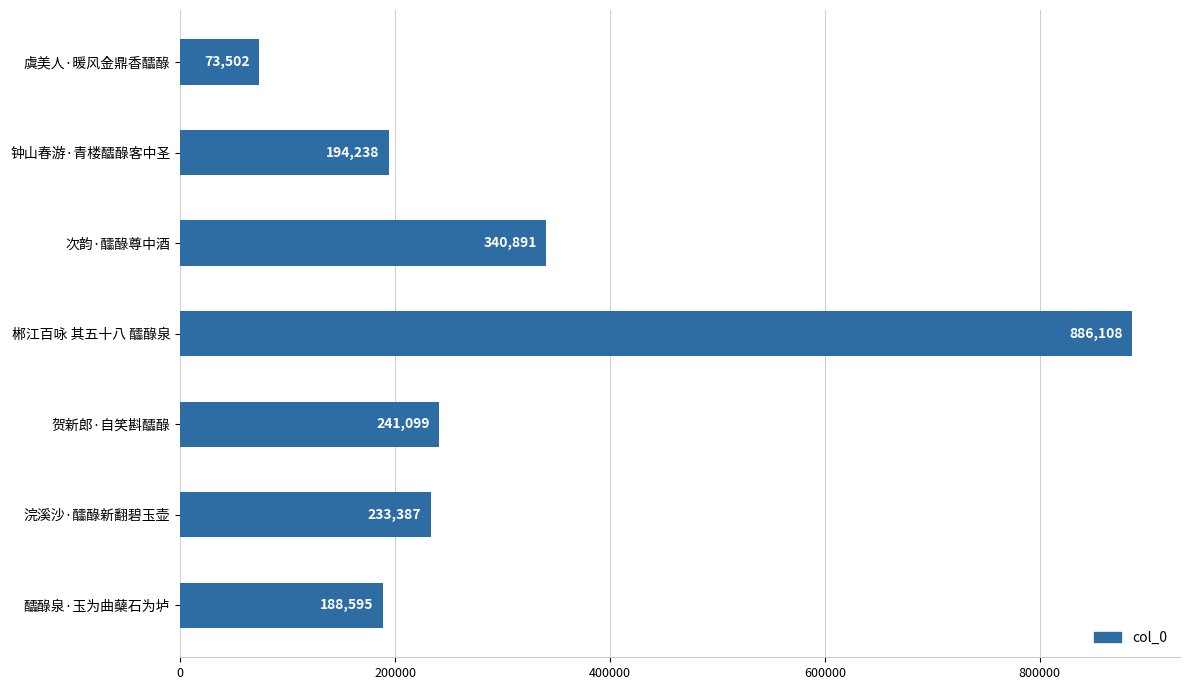

Which has a higher value, 钟山春游·青楼醽醁客中圣 or 浣溪沙·醽醁新翻碧玉壶?

浣溪沙·醽醁新翻碧玉壶